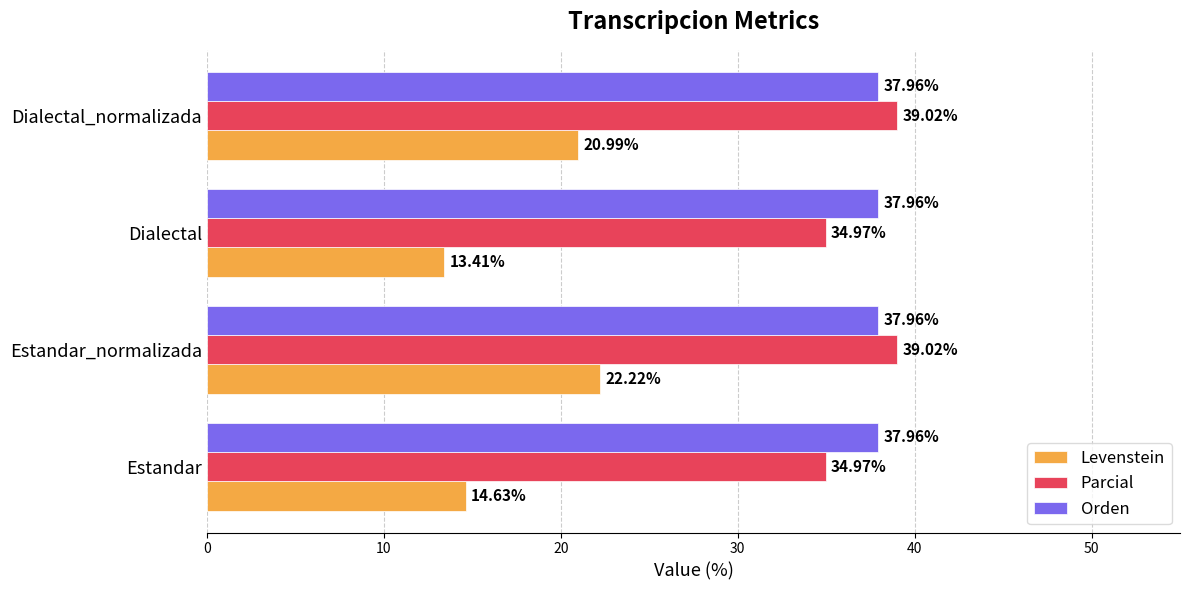

Which series has the largest total across all categories?

Orden